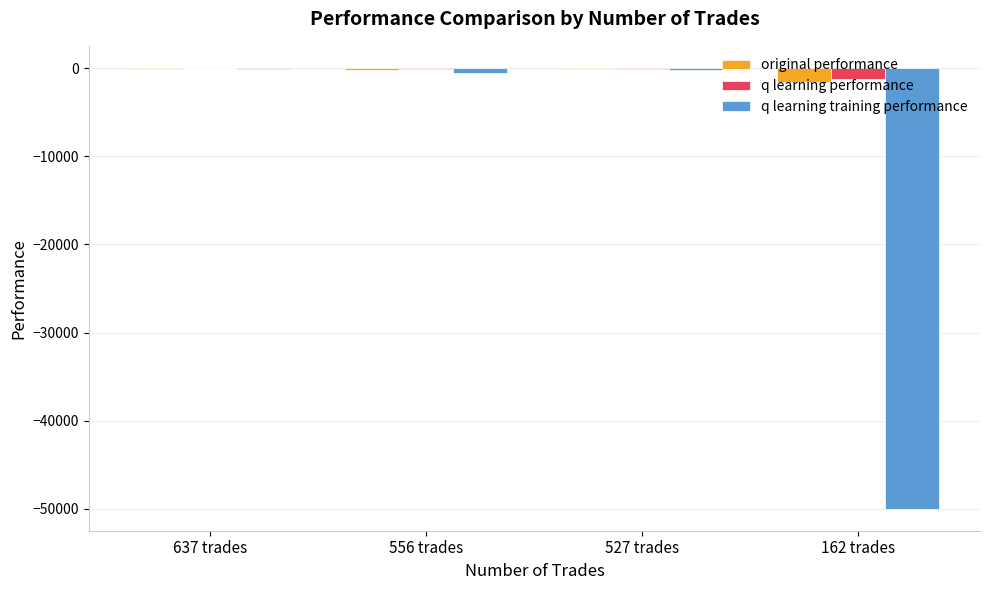

The value of original performance at 162 trades is -1502.7. True or false?

True